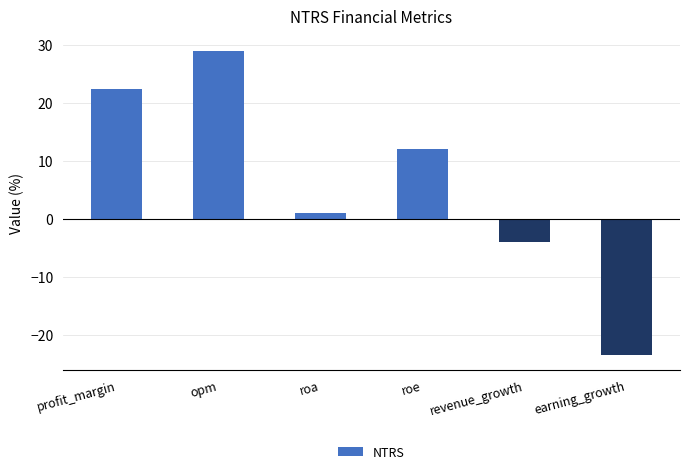

True or false: the data shows 28.8 at opm.

True